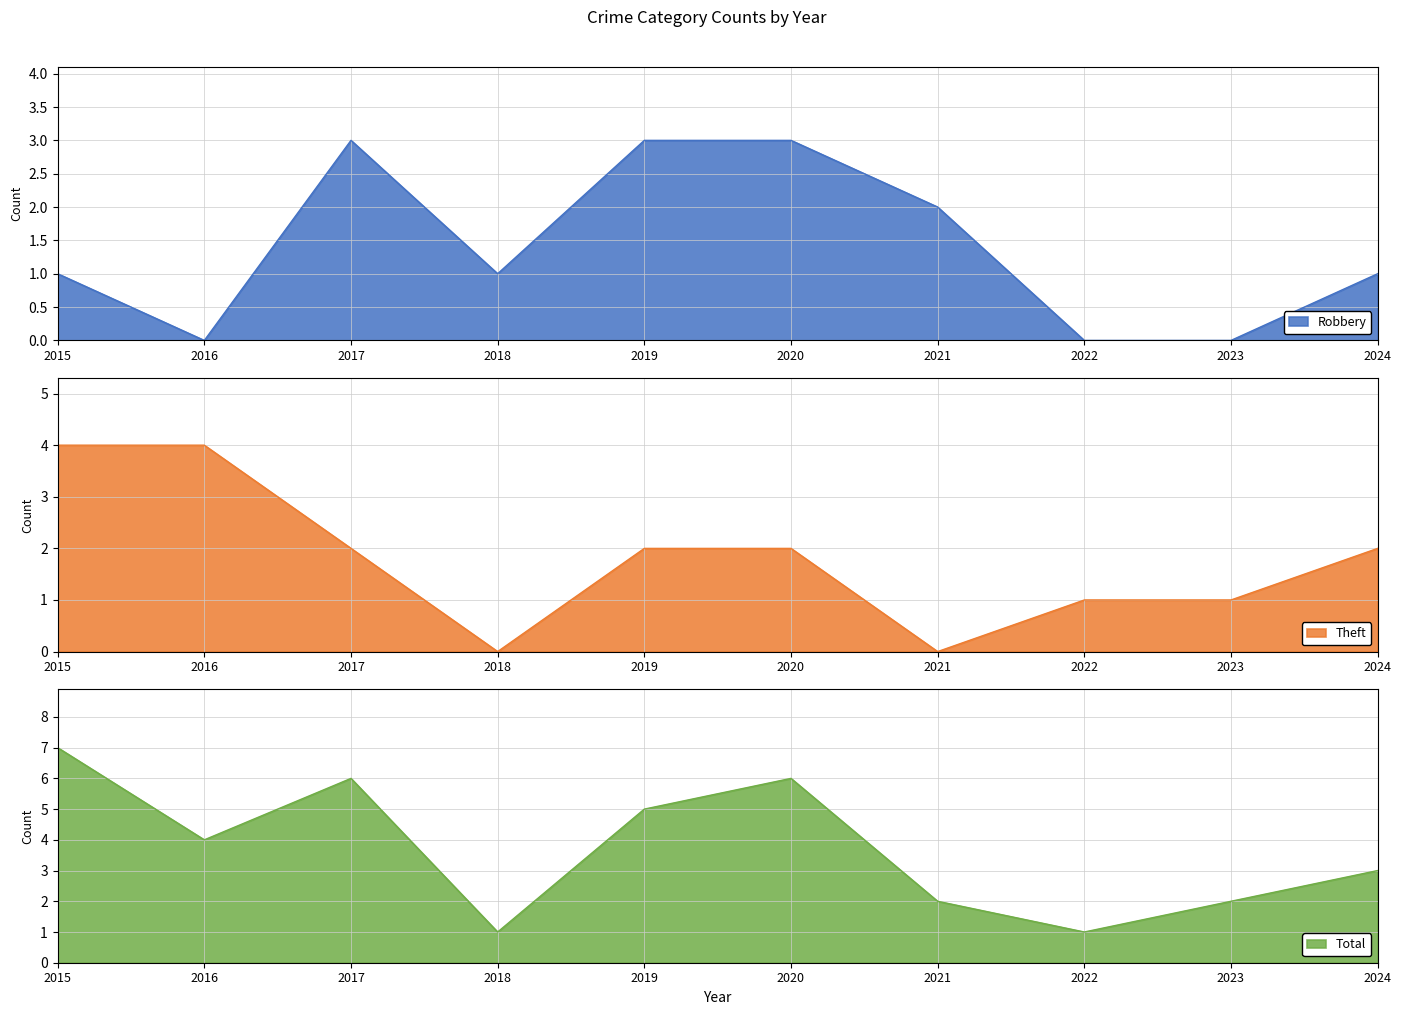

Where does the Total series first go above 4?

2015